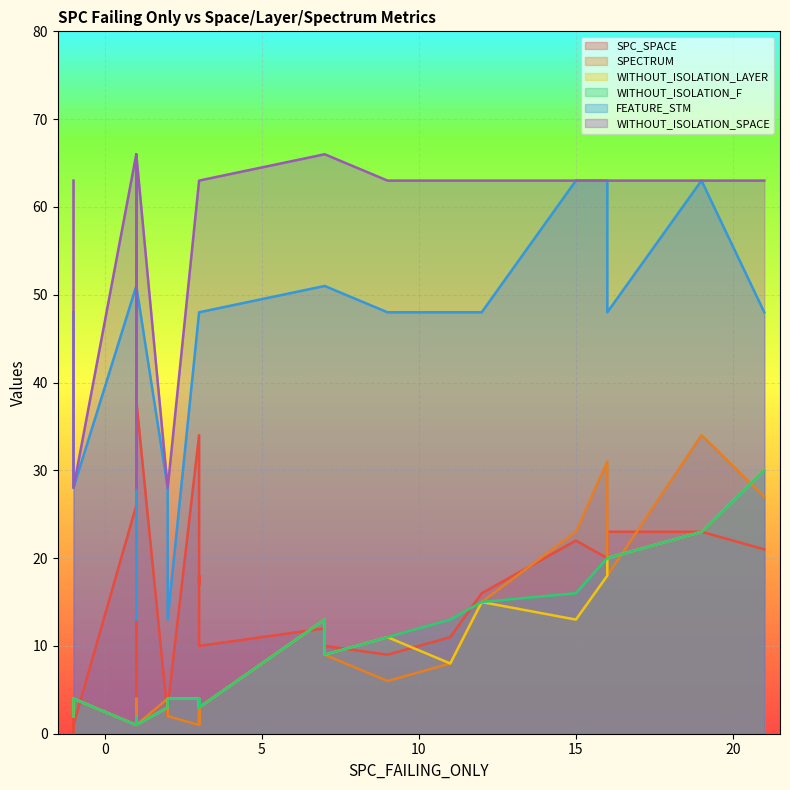

How many lines are shown in the chart?

6